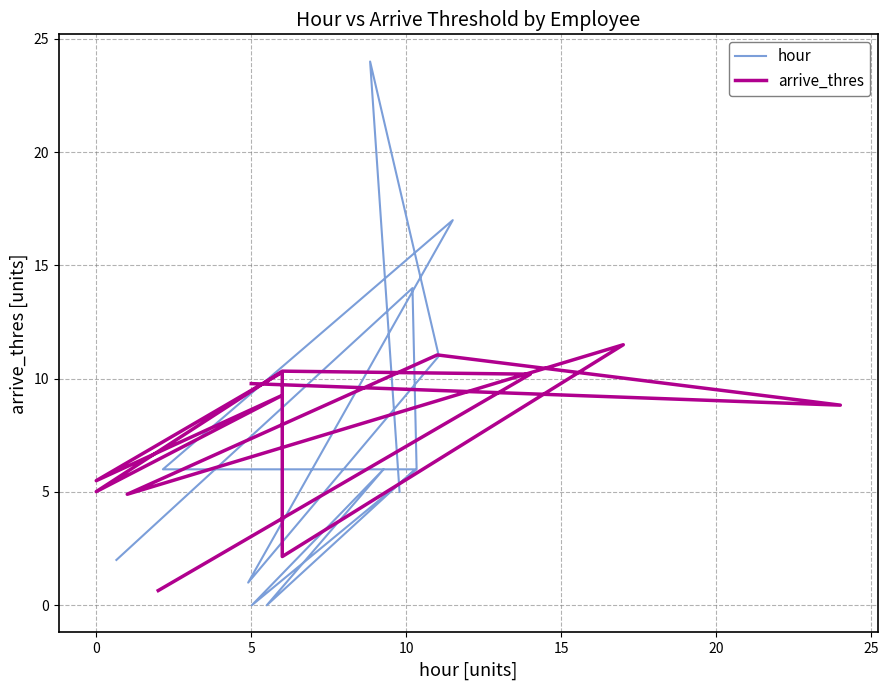

Which series changed the most between 10 and 30?

hour